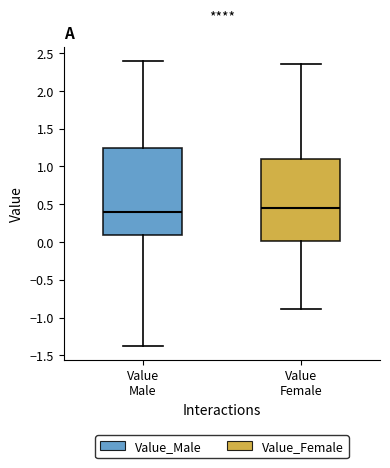

Where does the upper whisker of the box for Value Female end on the y-axis? The values are not printed on the chart, so give them approximately, as read against the axis.

2.35